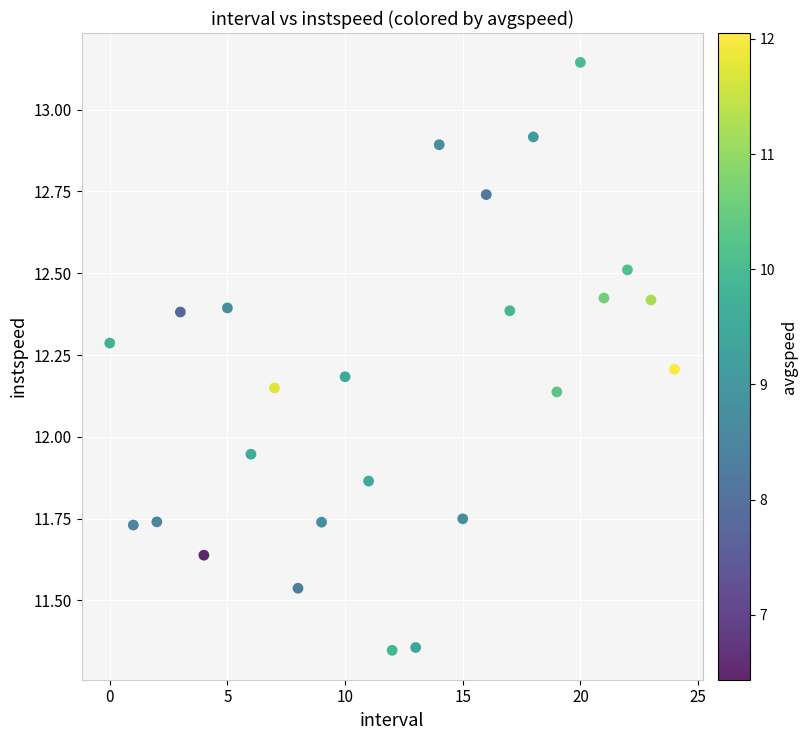

What is the range of Y values (max minus min)?

1.8